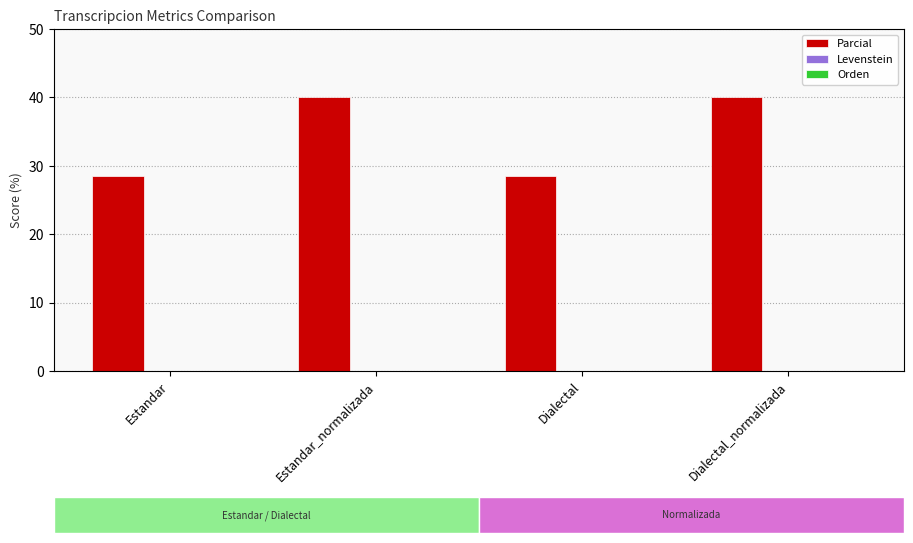

At which label does Parcial reach its peak?

Estandar_normalizada